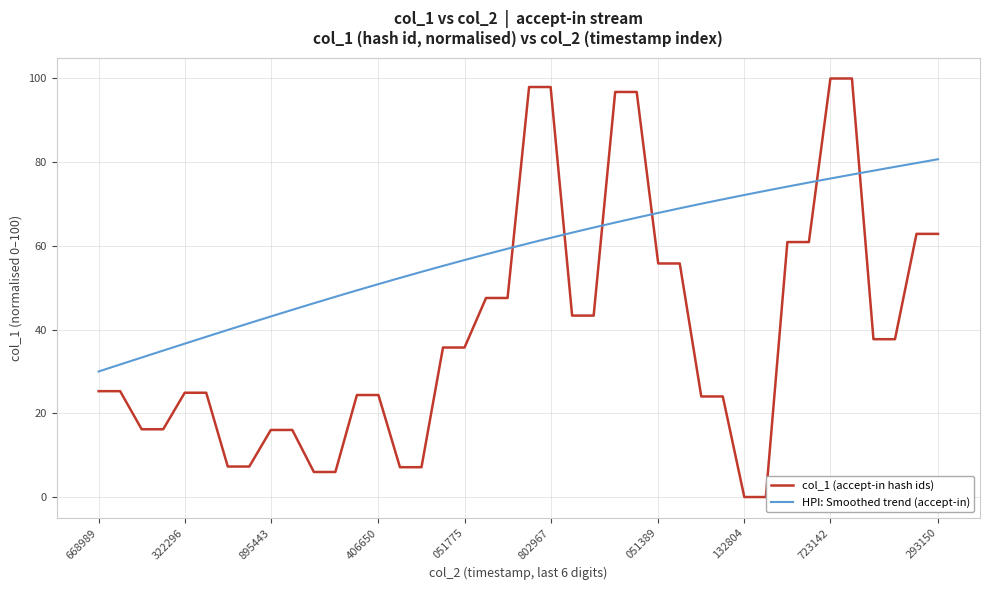

Which series ends up on top after the final intersection of HPI: Smoothed trend (accept-in) and col_1 (accept-in hash ids)?

HPI: Smoothed trend (accept-in)